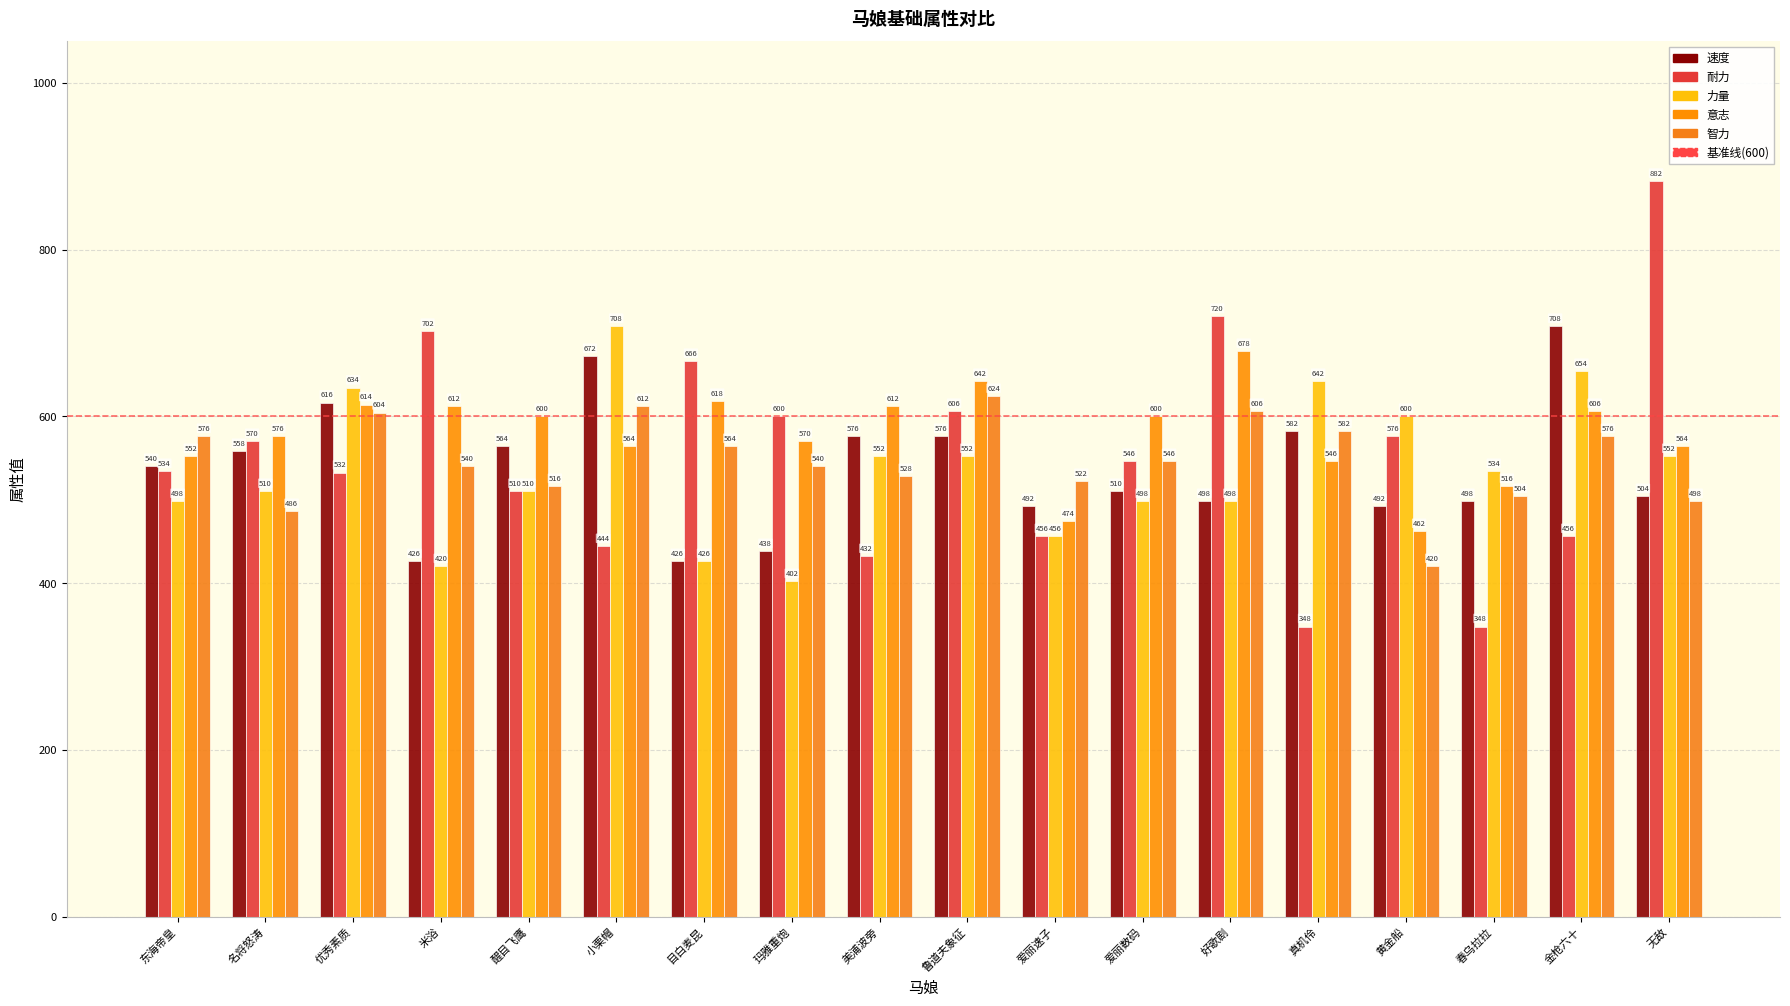

Which series has the largest range (max minus min)?

耐力